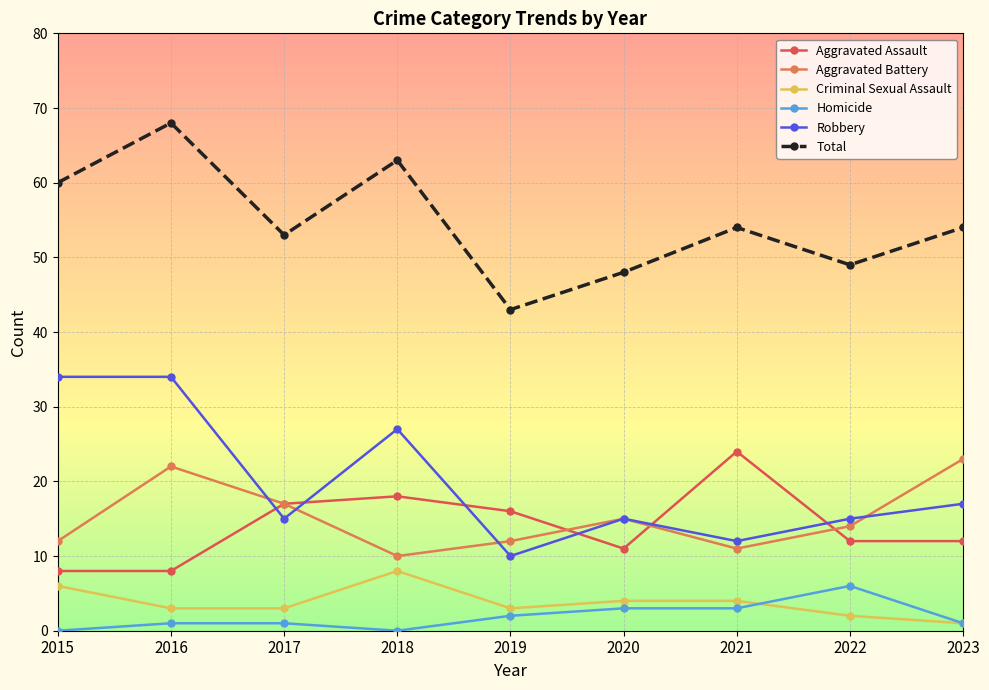

True or false: Criminal Sexual Assault and Total cross at least once.

False